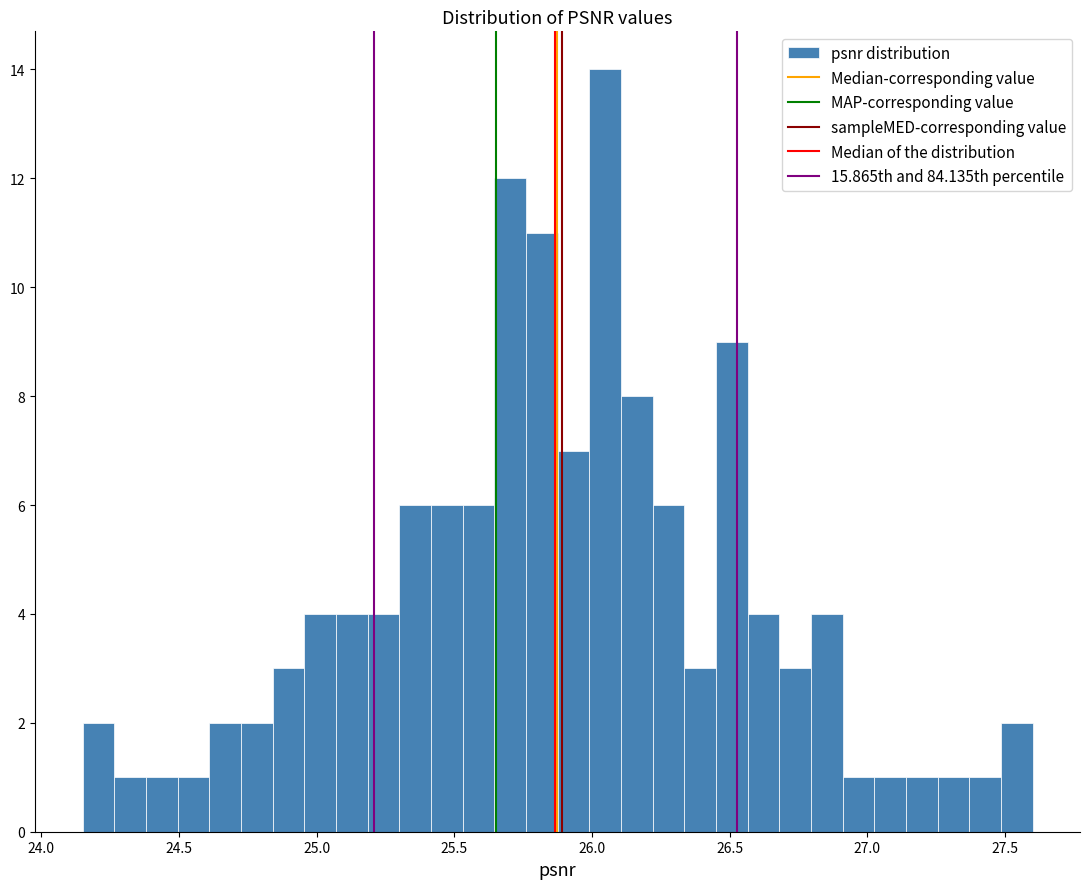

Read against the x-axis, roughly where is the centre of the tallest bar?

26.05